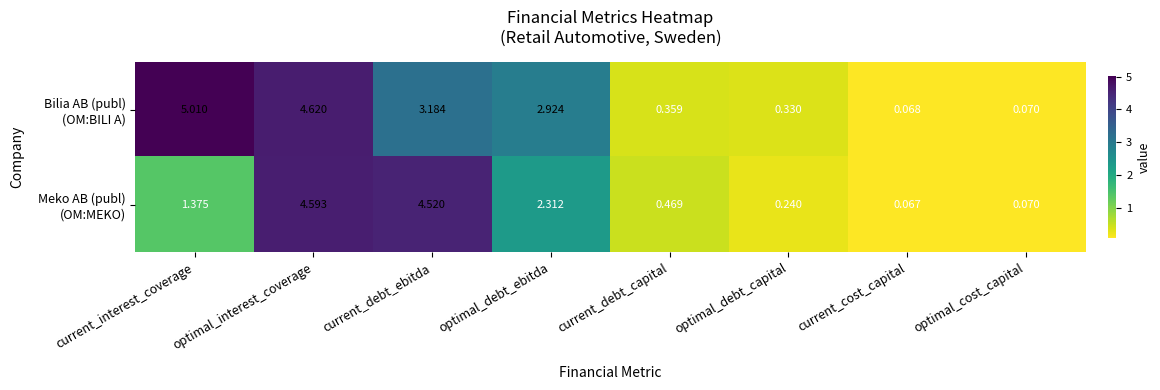

How many categories are shown in the chart?

8